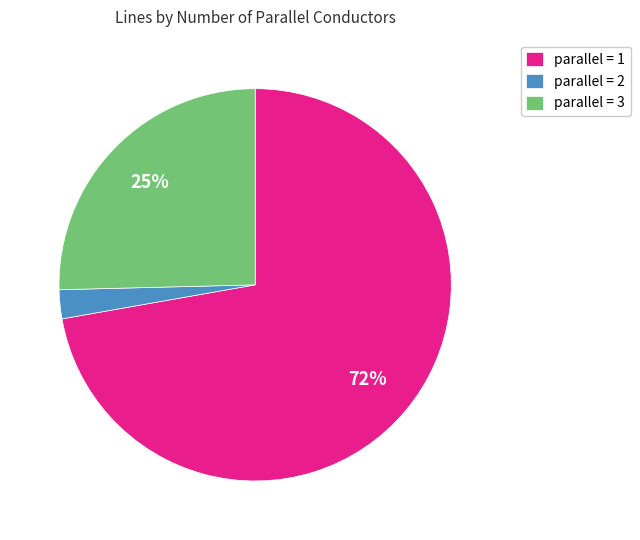

Rank the categories by value from highest to lowest.

parallel = 1, parallel = 3, parallel = 2